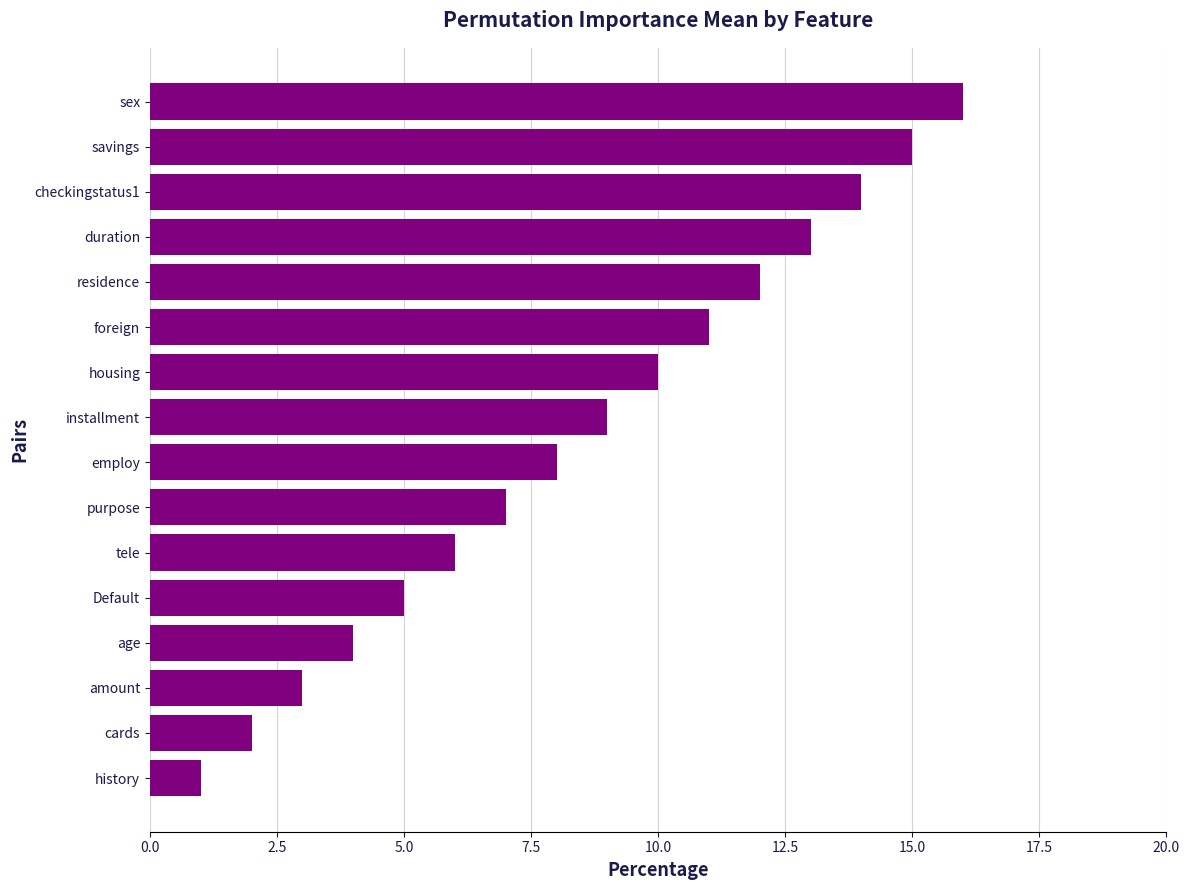

What is the difference between the second highest and minimum values?

14